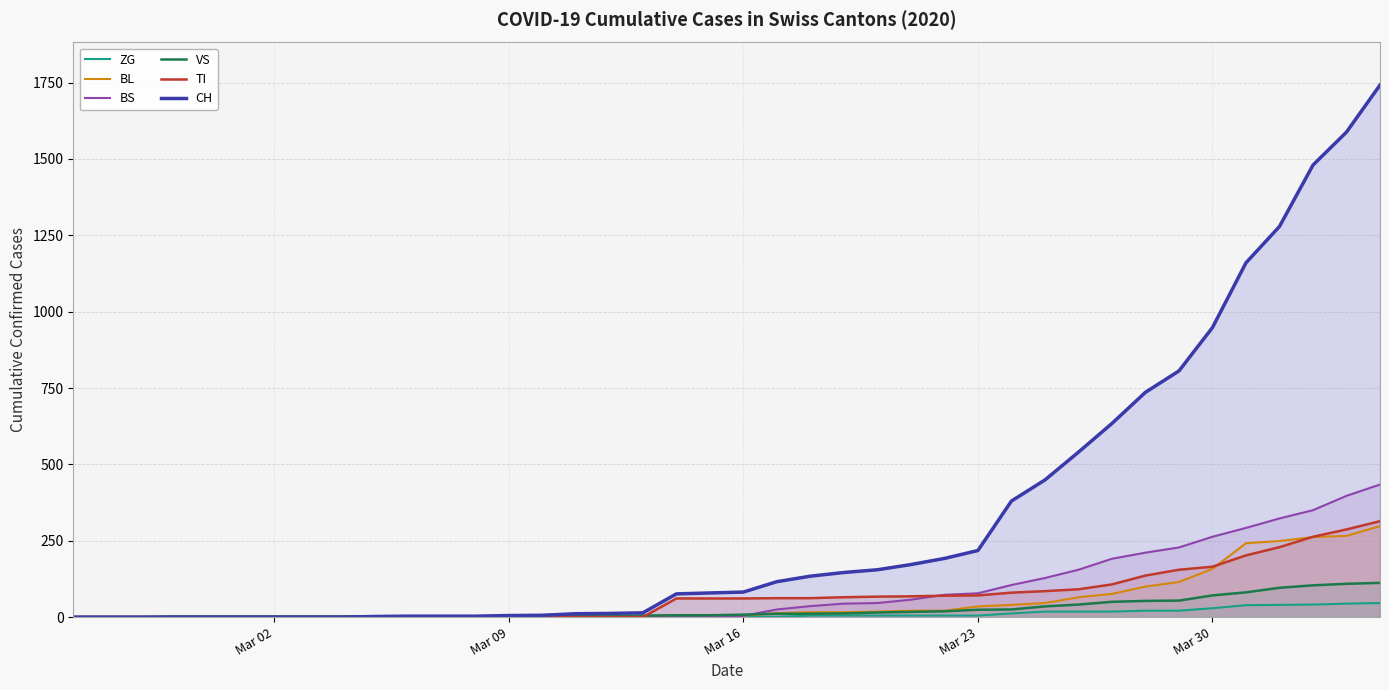

True or false: CH has more than 2 interior local peaks.

False